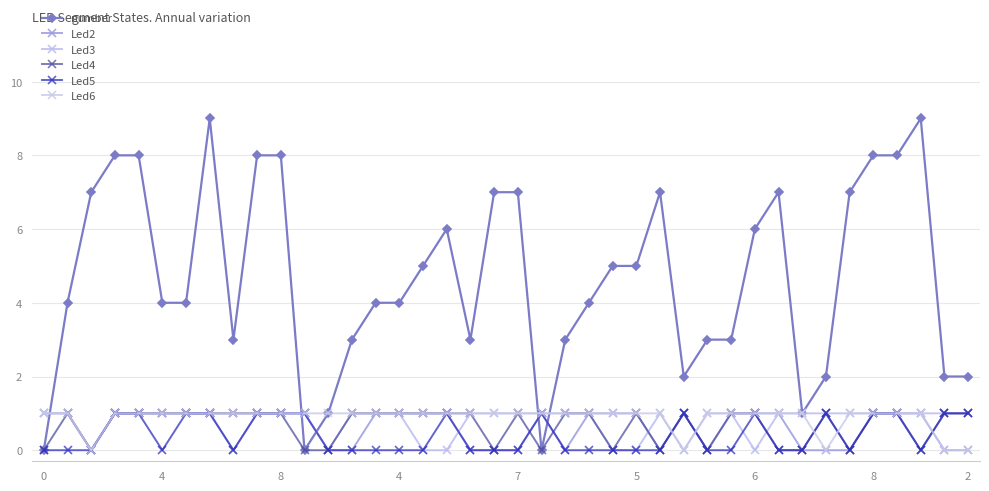

Reading left to right, list all the values displayed in this chart.

number: 0	4	7	8	8	4	4	9	3	8	8	0	1	3	4	4	5	6	3	7	7	0	3	4	5	5	7	2	3	3	6	7	1	2	7	8	8	9	2	2
Led2: 1	1	0	1	1	1	1	1	0	1	1	1	0	0	1	1	1	1	0	0	0	1	0	1	1	1	0	1	0	1	1	1	0	0	0	1	1	1	0	0
Led3: 1	1	0	1	1	1	1	1	1	1	1	1	0	1	1	1	0	0	1	1	1	1	1	1	0	0	1	0	1	1	0	1	1	1	1	1	1	1	1	1
Led4: 0	1	0	1	1	1	1	1	1	1	1	0	0	1	1	1	1	1	1	0	1	0	1	1	0	1	0	1	0	1	1	0	0	1	0	1	1	0	1	1
Led5: 0	0	0	1	1	0	1	1	0	1	1	1	0	0	0	0	0	1	0	0	0	1	0	0	0	0	0	1	0	0	1	0	0	1	0	1	1	0	1	1
Led6: 1	1	0	1	1	1	1	1	1	1	1	1	1	1	1	1	1	1	1	1	1	1	1	1	1	1	1	0	1	1	1	1	1	0	1	1	1	1	0	0